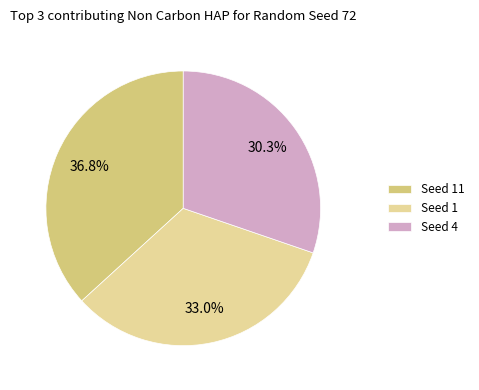

Is there a majority slice in this chart?

No